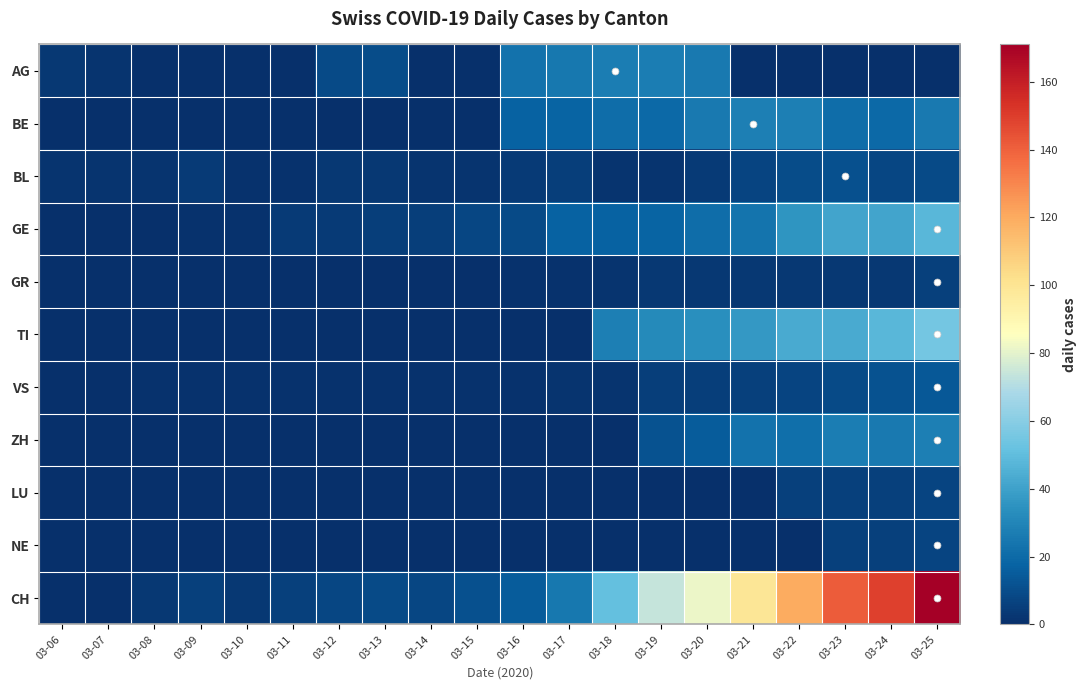

At 03-08, list the series in order from largest to smallest.

CH, BL, VS, AG, BE, GE, GR, TI, ZH, LU, NE